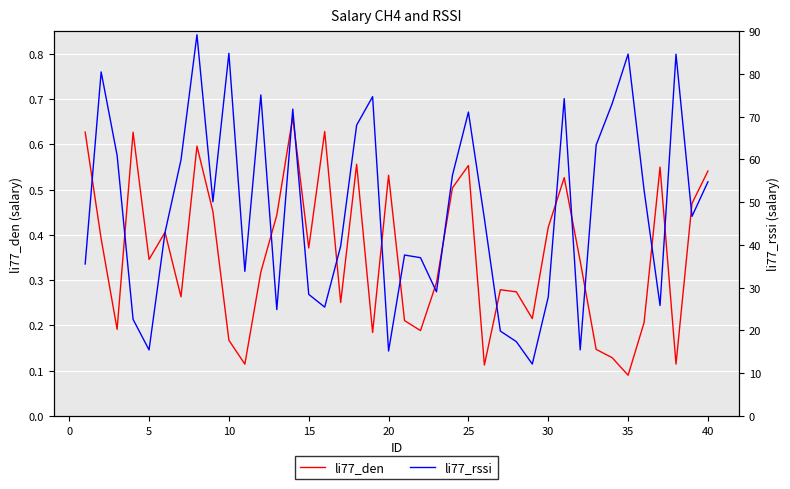

At which label is li77_den closest to 0?

35